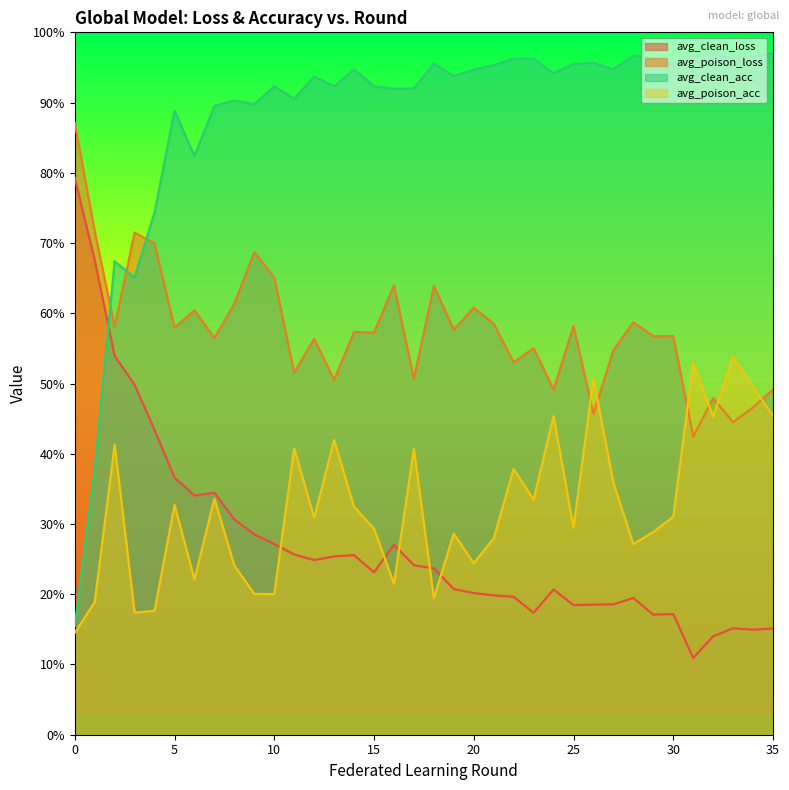

What is the total value across all series at 12?

2.1